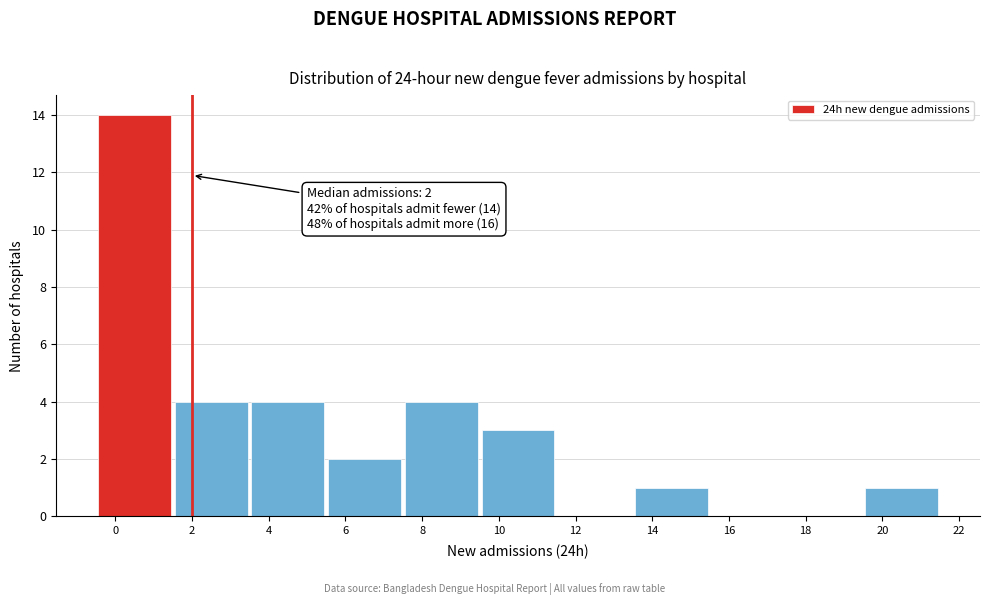

Which range on the x-axis has the tallest bar?

-0.5 to 1.5